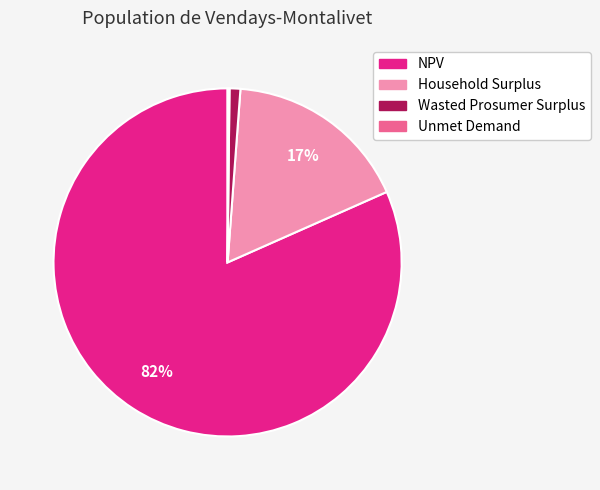

Between Wasted Prosumer Surplus and Household Surplus, which is larger?

Household Surplus